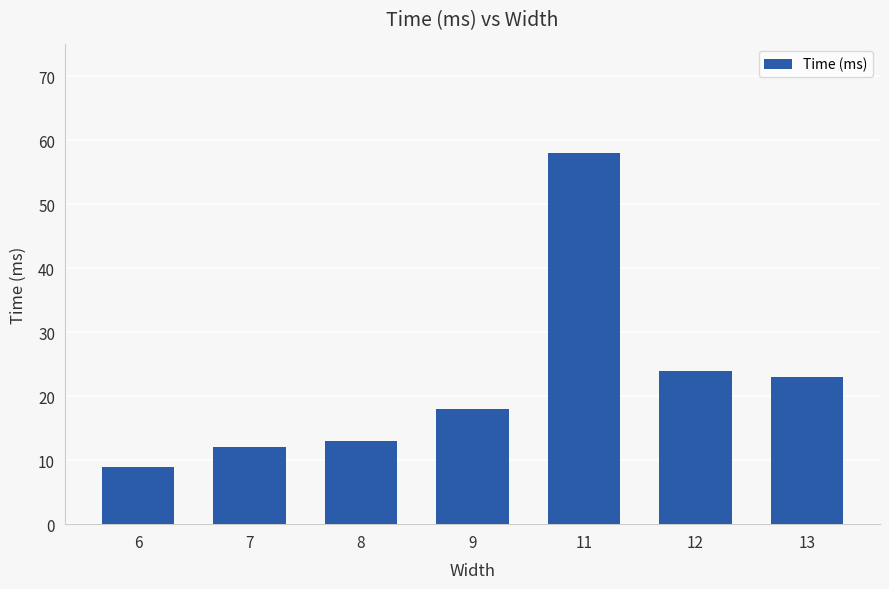

What is the value of the 4th bar from the left?

18